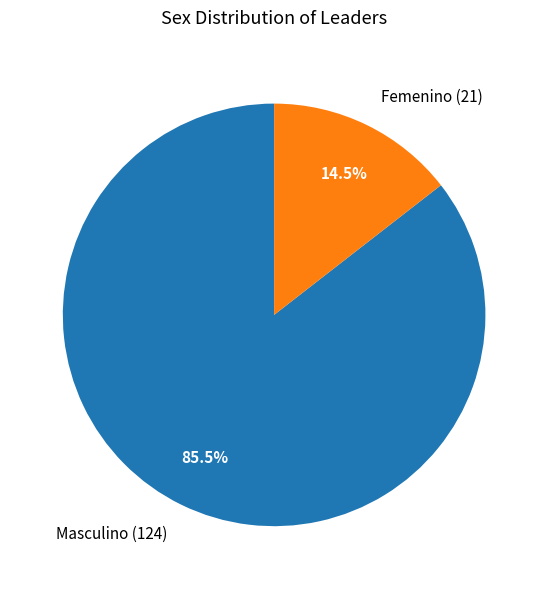

Between Masculino and Femenino, which is larger?

Masculino